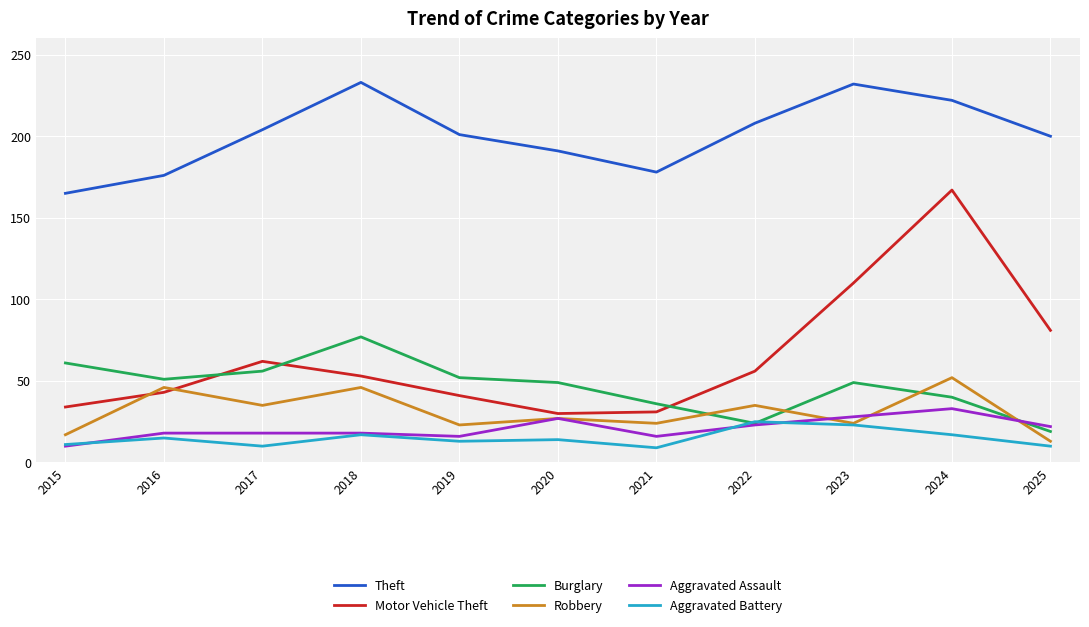

Is it true that Theft equals 165 at 2015?

True